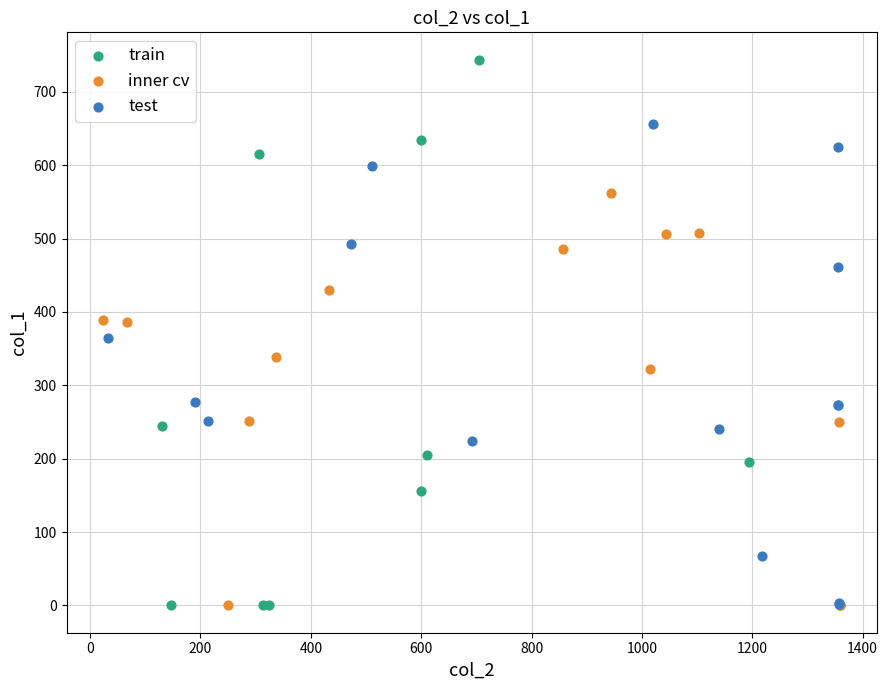

What are all the series names shown in the legend?

train, inner cv, test